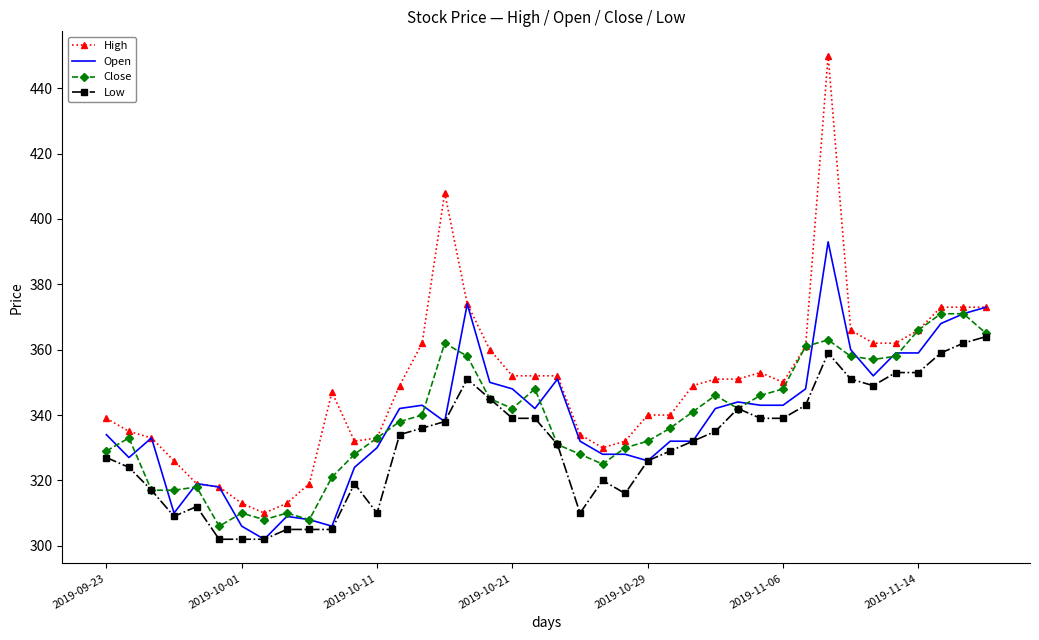

Reading left to right, extract all data points from this chart.

High: 339	335	333	326	319	318	313	310	313	319	347	332	333	349	362	408	374	360	352	352	352	334	330	332	340	340	349	351	351	353	350	361	450	366	362	362	366	373	373	373
Open: 334	327	333	310	319	318	306	302	309	308	306	324	330	342	343	338	374	350	348	342	351	332	328	328	326	332	332	342	344	343	343	348	393	360	352	359	359	368	371	373
Close: 329	333	317	317	318	306	310	308	310	308	321	328	333	338	340	362	358	345	342	348	331	328	325	330	332	336	341	346	342	346	348	361	363	358	357	358	366	371	371	365
Low: 327	324	317	309	312	302	302	302	305	305	305	319	310	334	336	338	351	345	339	339	331	310	320	316	326	329	332	335	342	339	339	343	359	351	349	353	353	359	362	364